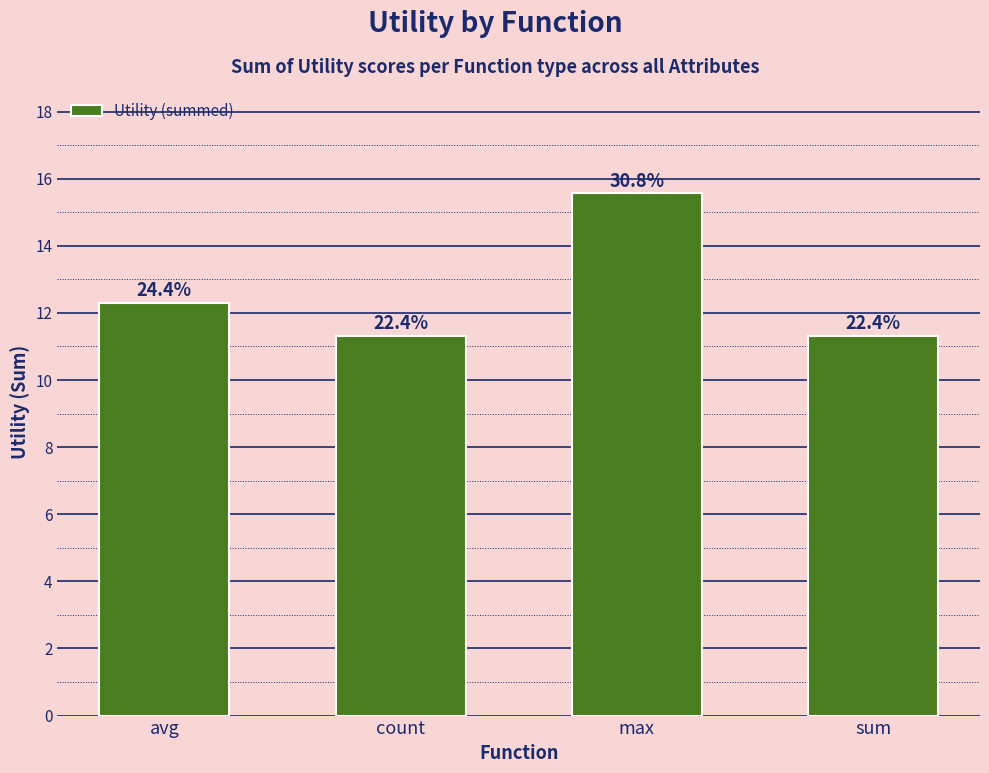

How many bars are there in total?

4